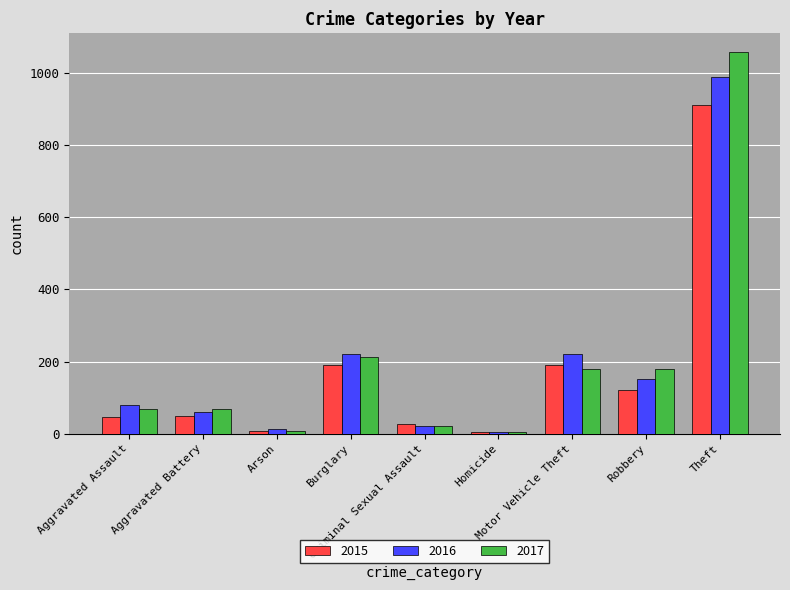

Is the value of 2016 at Burglary greater than the value of 2017 at Homicide?

Yes